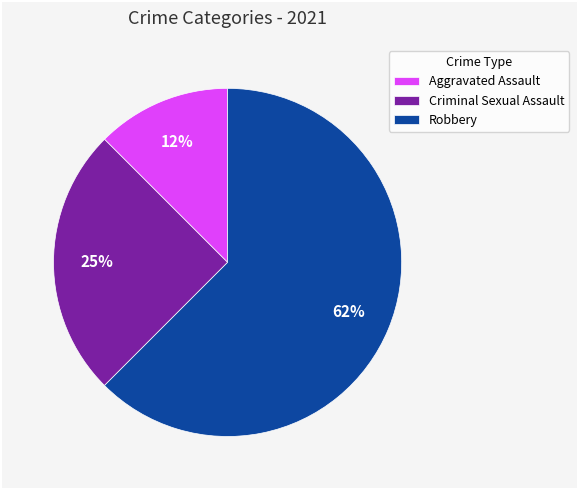

How many slices are in this pie chart?

3